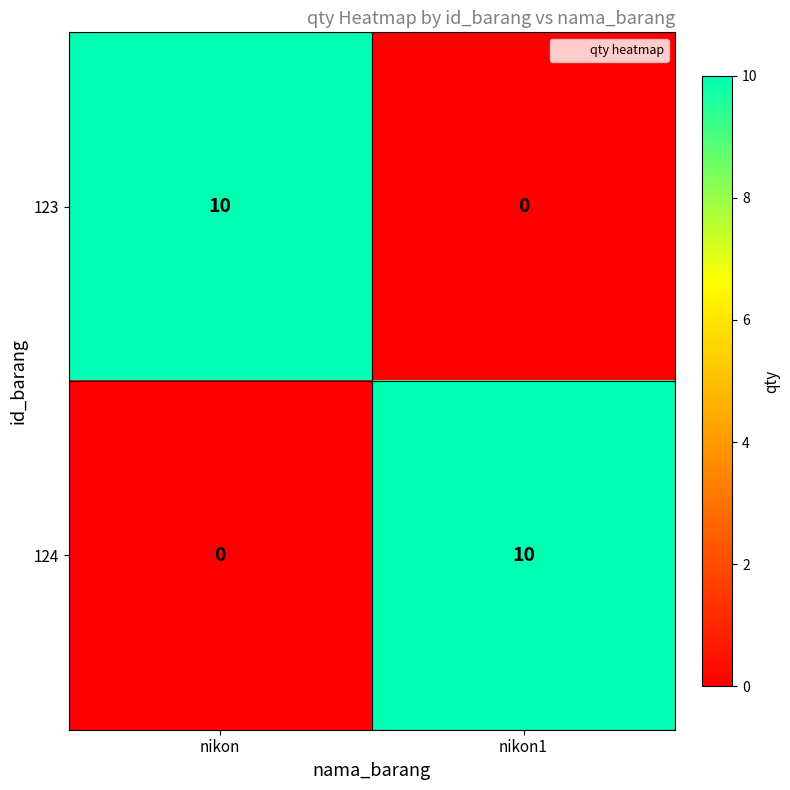

Reading left to right, extract all data points from this chart.

123: nikon=10	nikon1=0
124: nikon=0	nikon1=10